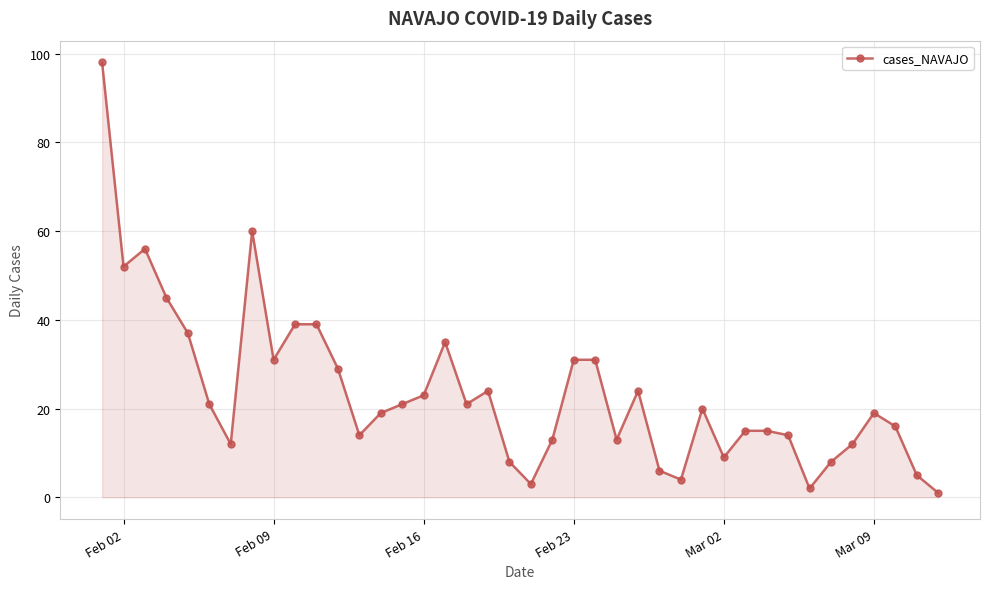

How many values are below 20?

20